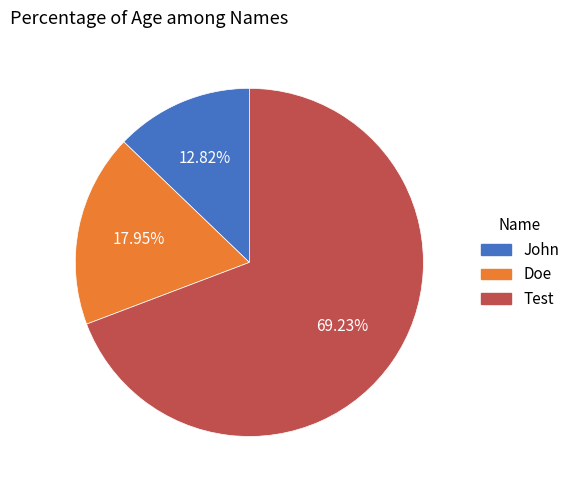

What is the ratio of the value at Test to the value at Doe?

3.9